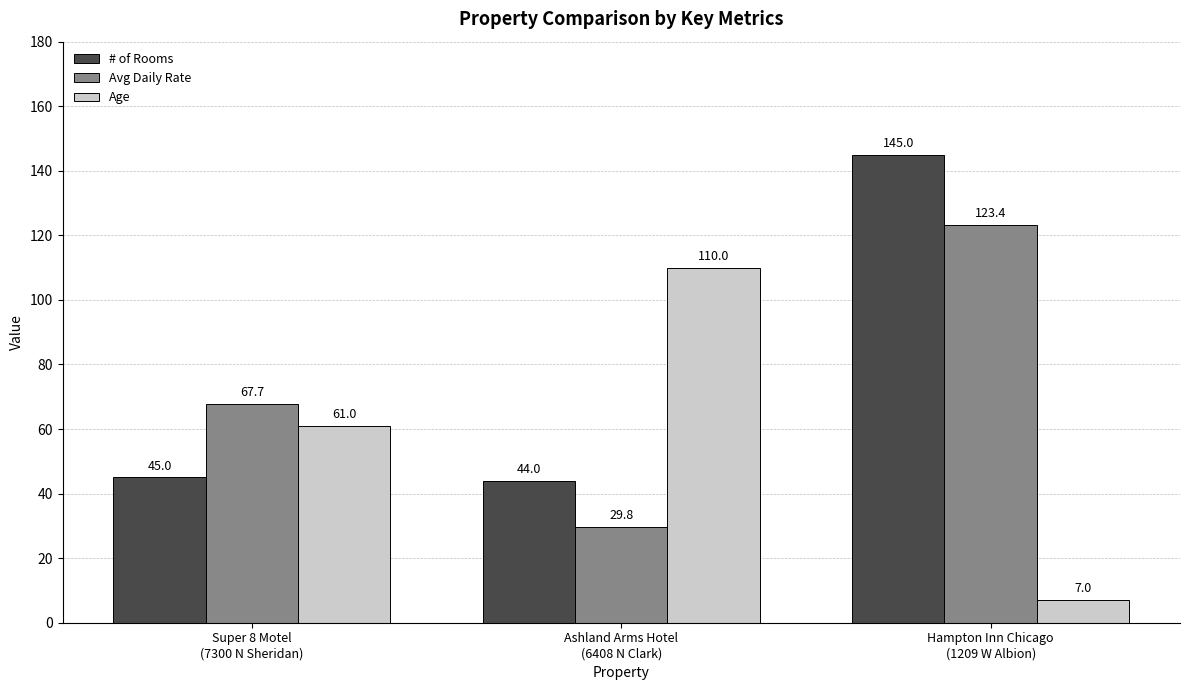

Which series has the largest range (max minus min)?

Age